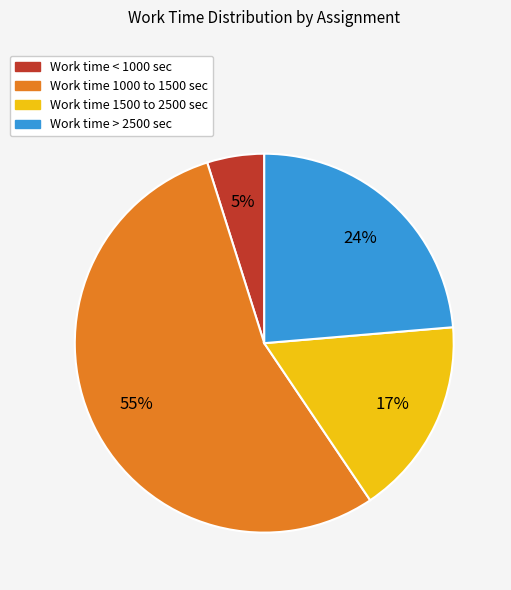

To the nearest percent, what is the difference between the largest and smallest slice percentages?

50%